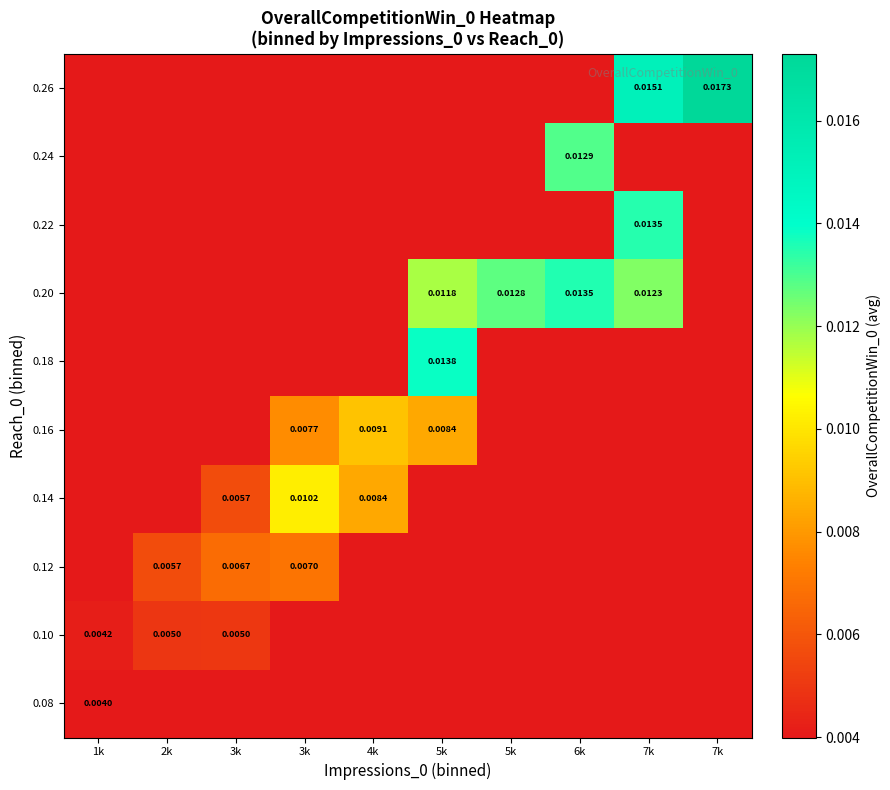

Is the value of 0.22 at 7k greater than the value of 0.26 at 3k?

Yes